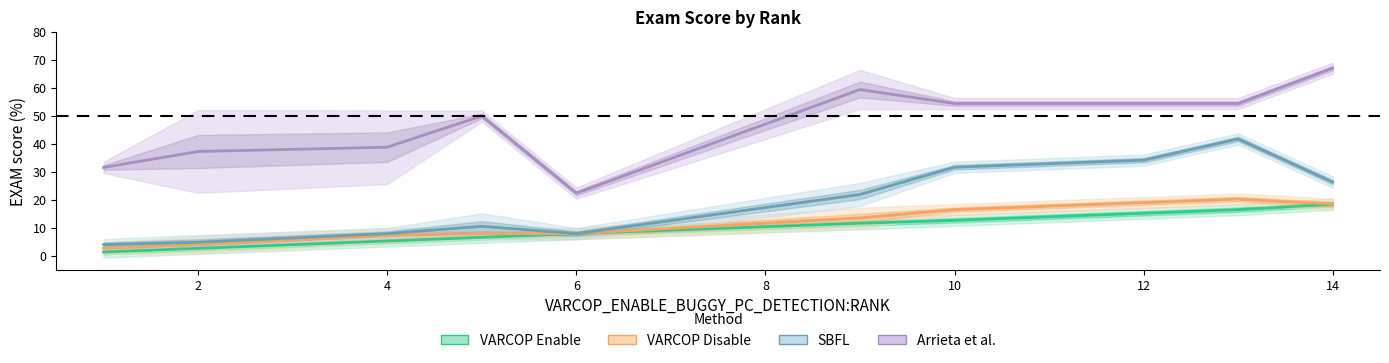

Between 2 and 10, which series saw the biggest shift?

Arrieta et al.